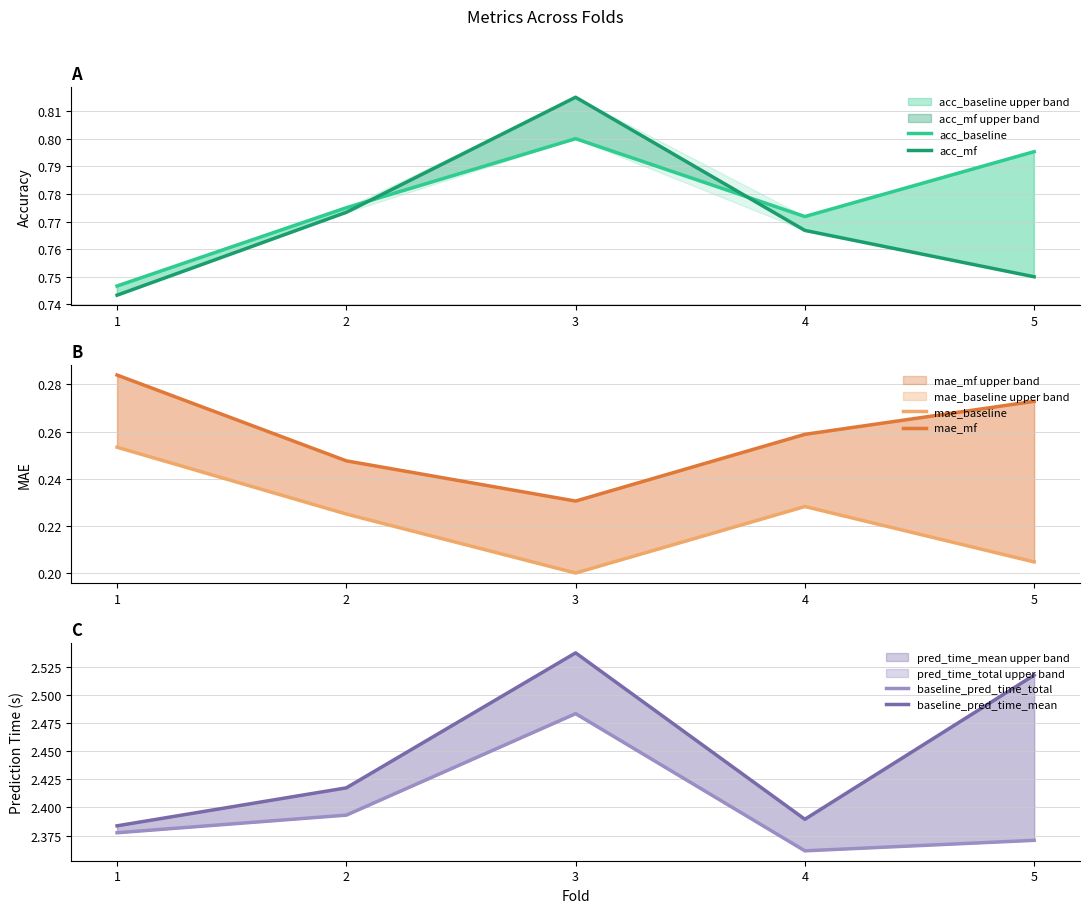

Reading left to right, transcribe all the data shown in this chart.

acc_baseline: 1=0.7	2=0.8	3=0.8	4=0.8	5=0.8
acc_mf: 1=0.7	2=0.8	3=0.8	4=0.8	5=0.8
mae_baseline: 1=0.3	2=0.2	3=0.2	4=0.2	5=0.2
mae_mf: 1=0.3	2=0.2	3=0.2	4=0.3	5=0.3
baseline_pred_time_total: 1=2.4	2=2.4	3=2.5	4=2.4	5=2.4
baseline_pred_time_mean: 1=2.4	2=2.4	3=2.5	4=2.4	5=2.5